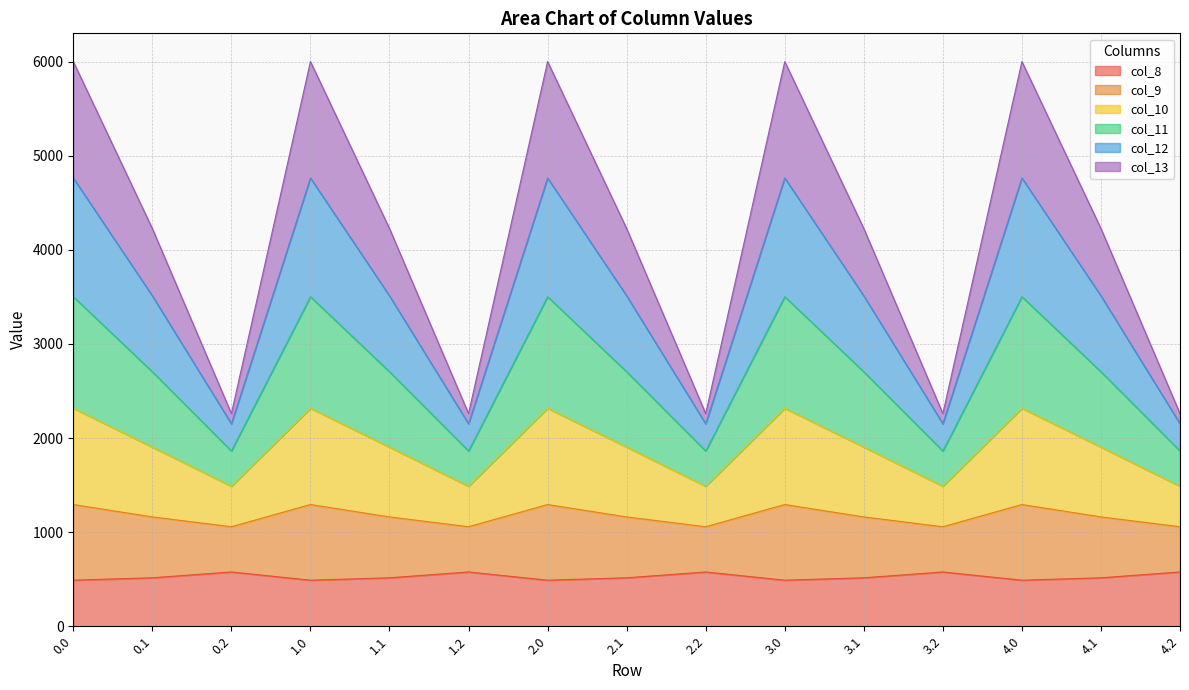

Between 1.0 and 4.1, which is larger?

4.1